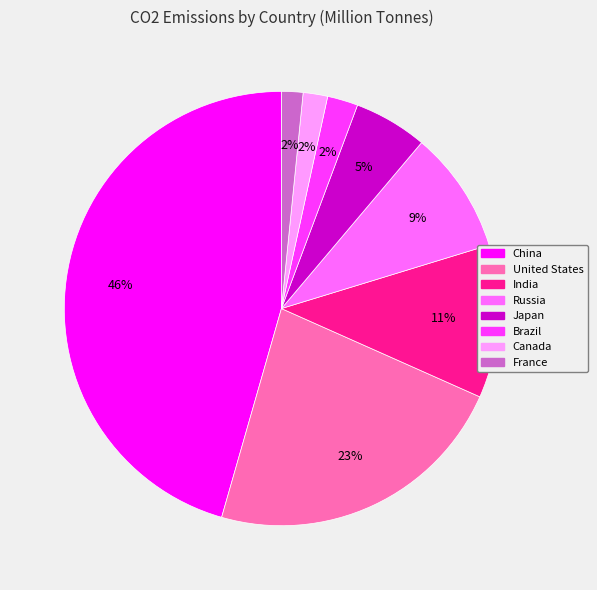

Between France and India, which is larger?

India